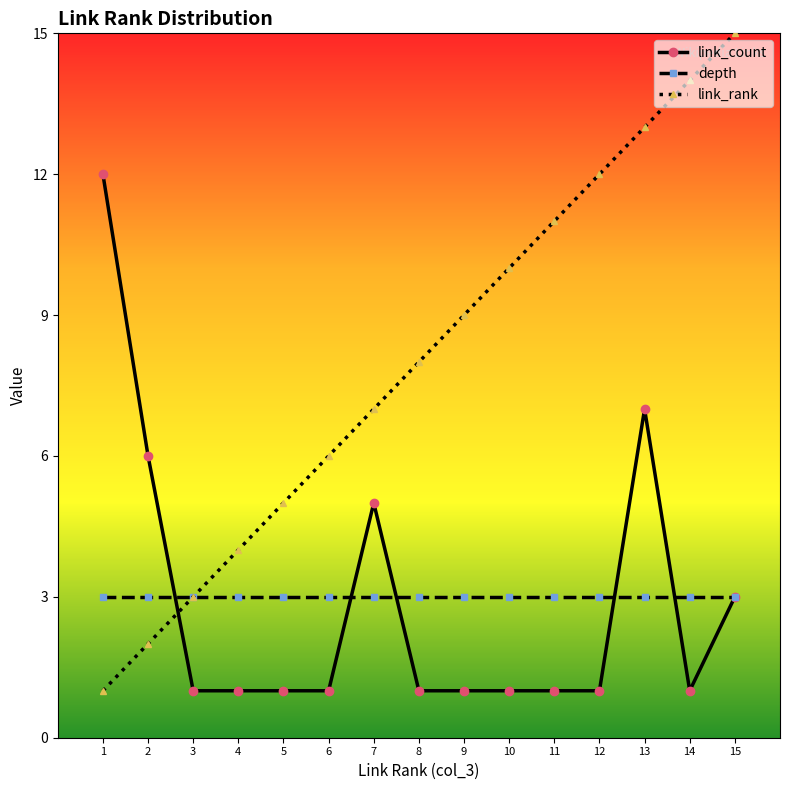

What is the sum of the depth values at 13 and 11?

6